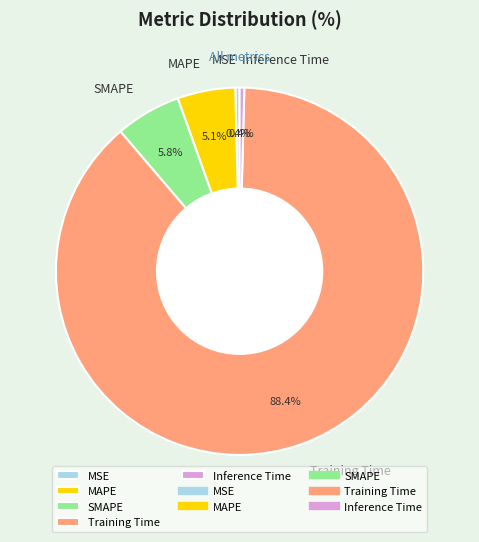

How many slices are in this pie chart?

5